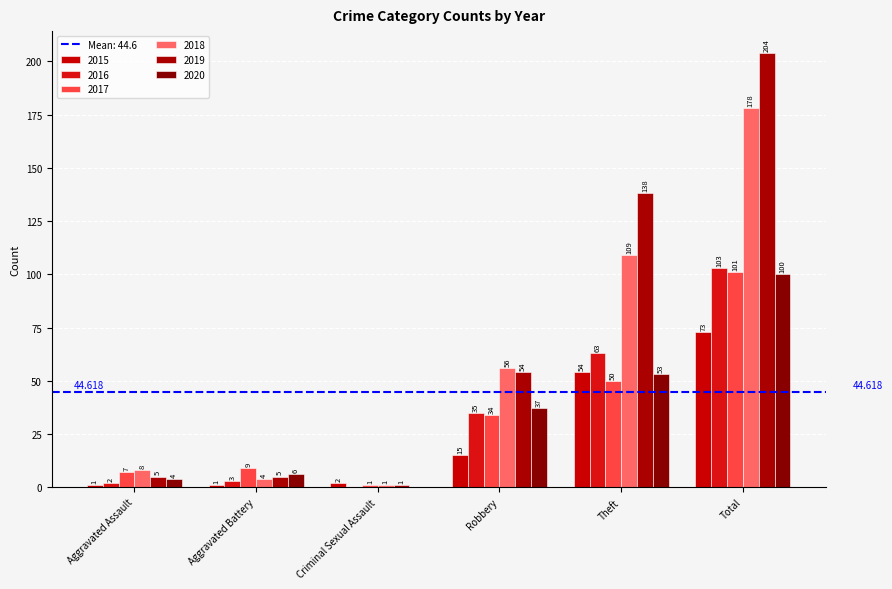

At which label does 2017 reach its peak?

Total